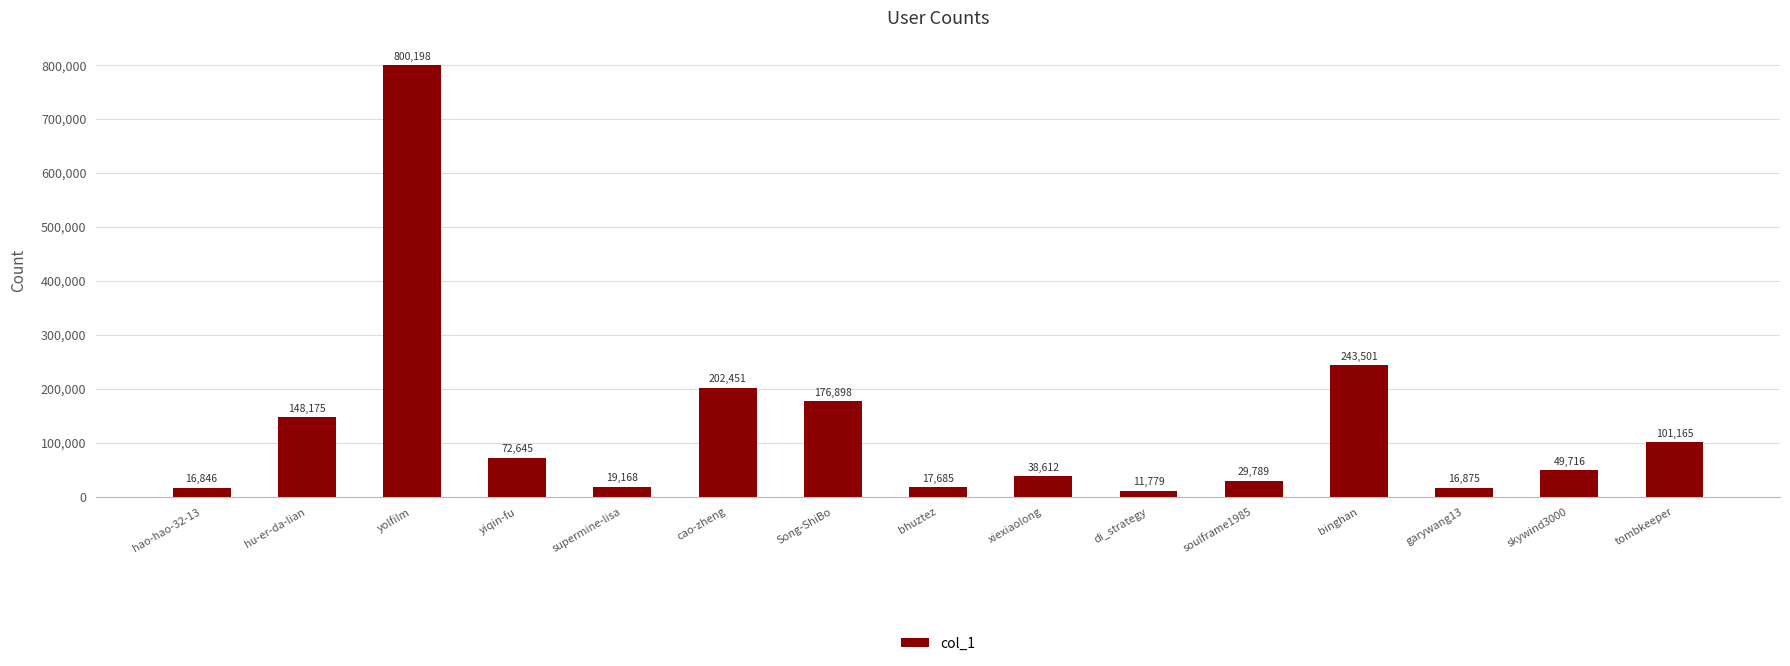

Reading right to left, what are all the values shown in this chart?

tombkeeper=101165	skywind3000=49716	garywang13=16875	binghan=243501	soulframe1985=29789	di_strategy=11779	xiexiaolong=38612	bhuztez=17685	Song-ShiBo=176898	cao-zheng=202451	supermine-lisa=19168	yiqin-fu=72645	yolfilm=800198	hu-er-da-lian=148175	hao-hao-32-13=16846